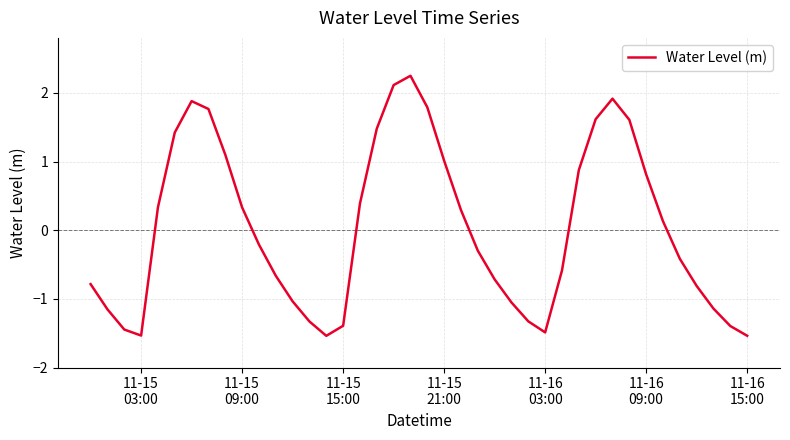

What is the sum of all values?

1.2